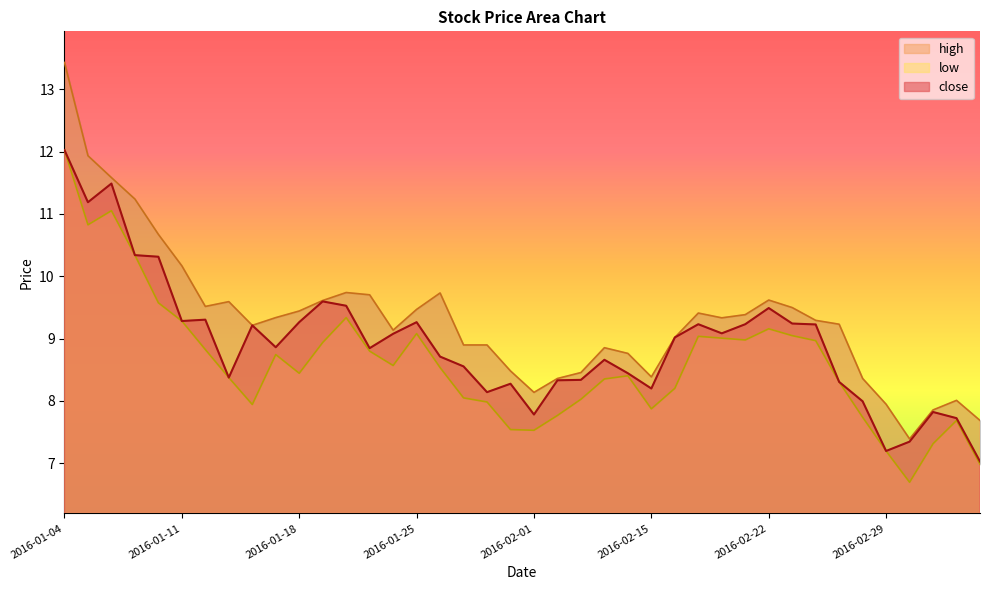

True or false: low and high intersect in this chart.

False